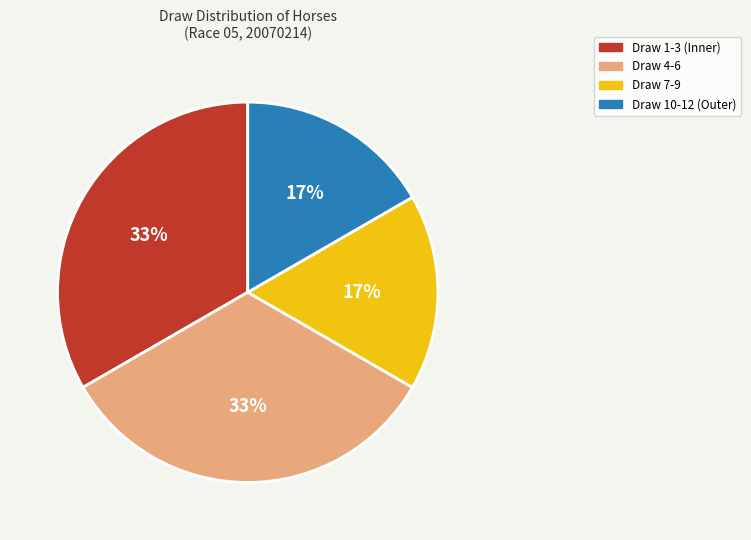

Does any single category account for the majority?

No